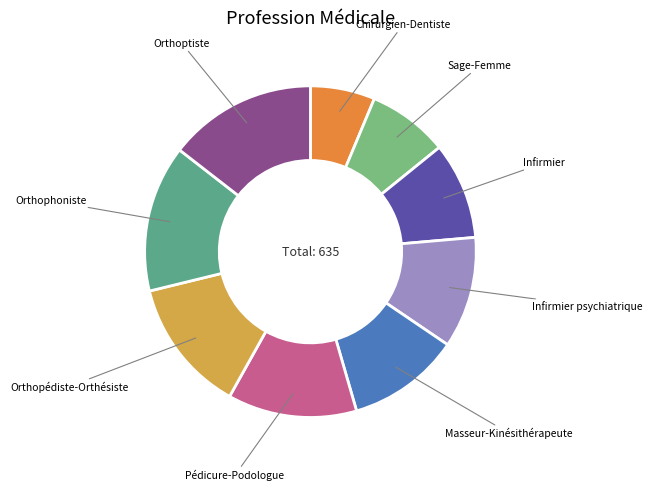

Which has a higher value, Infirmier psychiatrique or Orthophoniste?

Orthophoniste